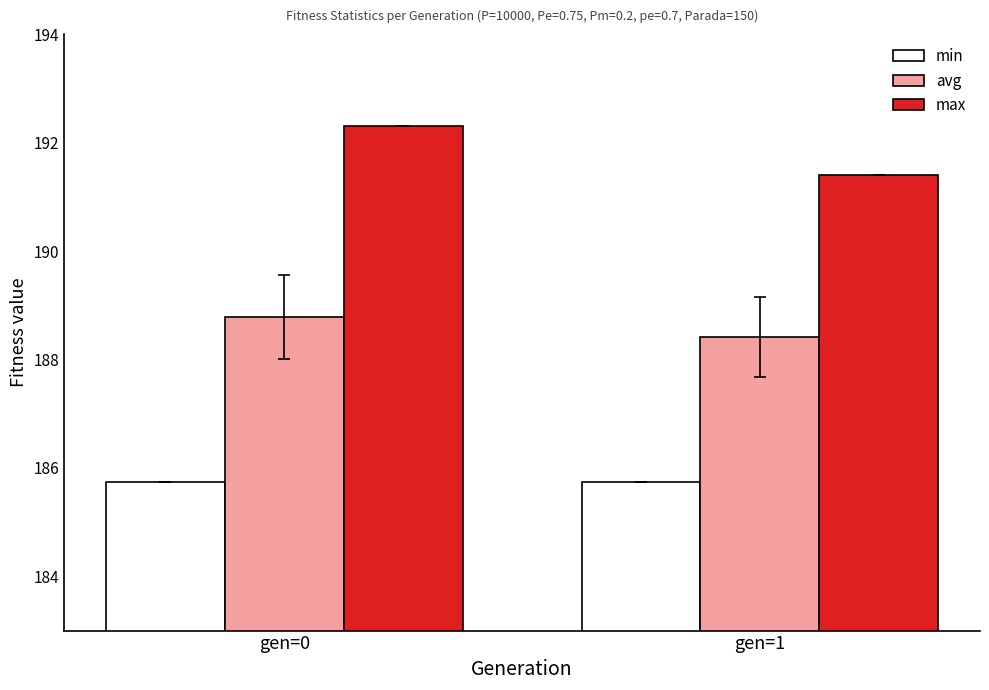

Count the number of categories in the chart.

2